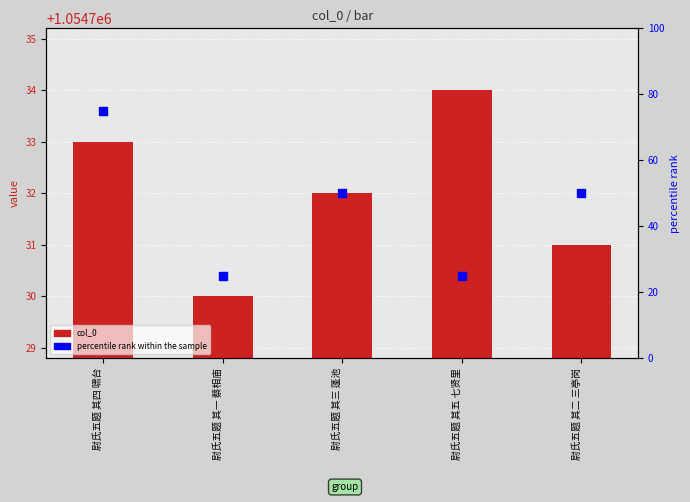

At how many categories does at least one series exceed 400076?

5